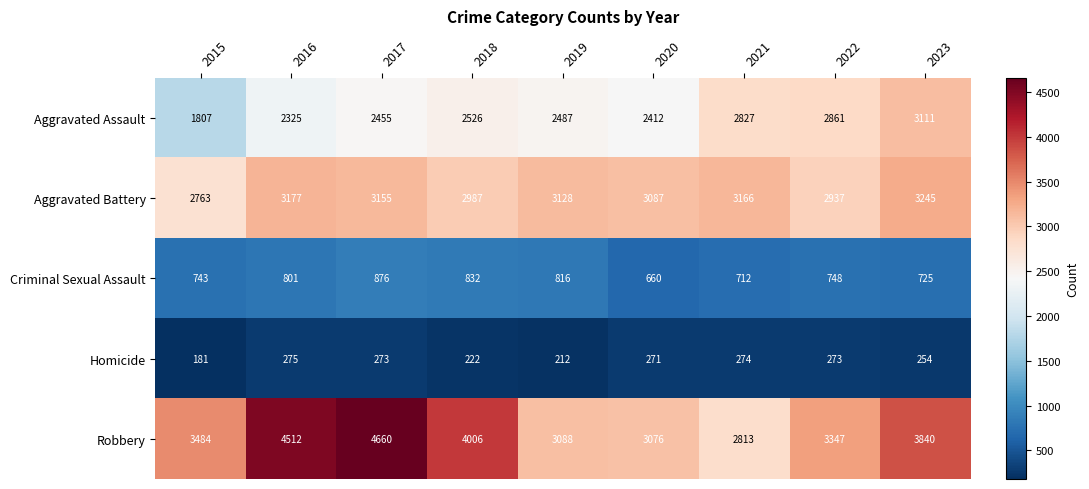

The Criminal Sexual Assault series shows 725 at 2023. True or false?

True